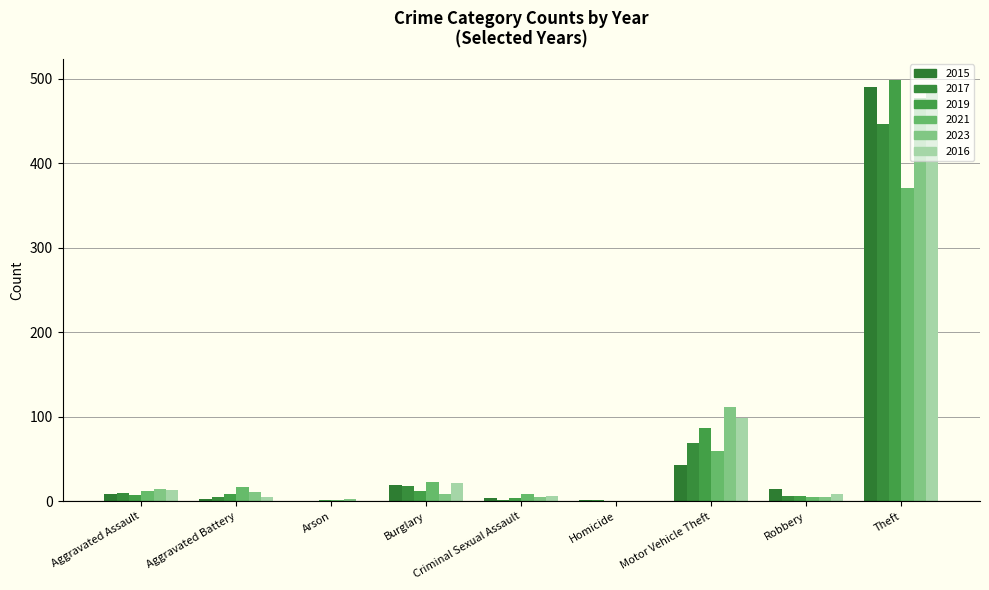

Reading right to left, list all the values displayed in this chart.

2015: 491	15	43	1	4	19	0	3	8
2017: 447	6	69	1	2	18	0	5	10
2019: 499	6	87	0	4	12	1	8	7
2021: 371	5	60	0	9	23	1	17	12
2023: 477	5	112	0	5	8	3	11	15
2016: 489	8	98	0	6	22	0	5	13